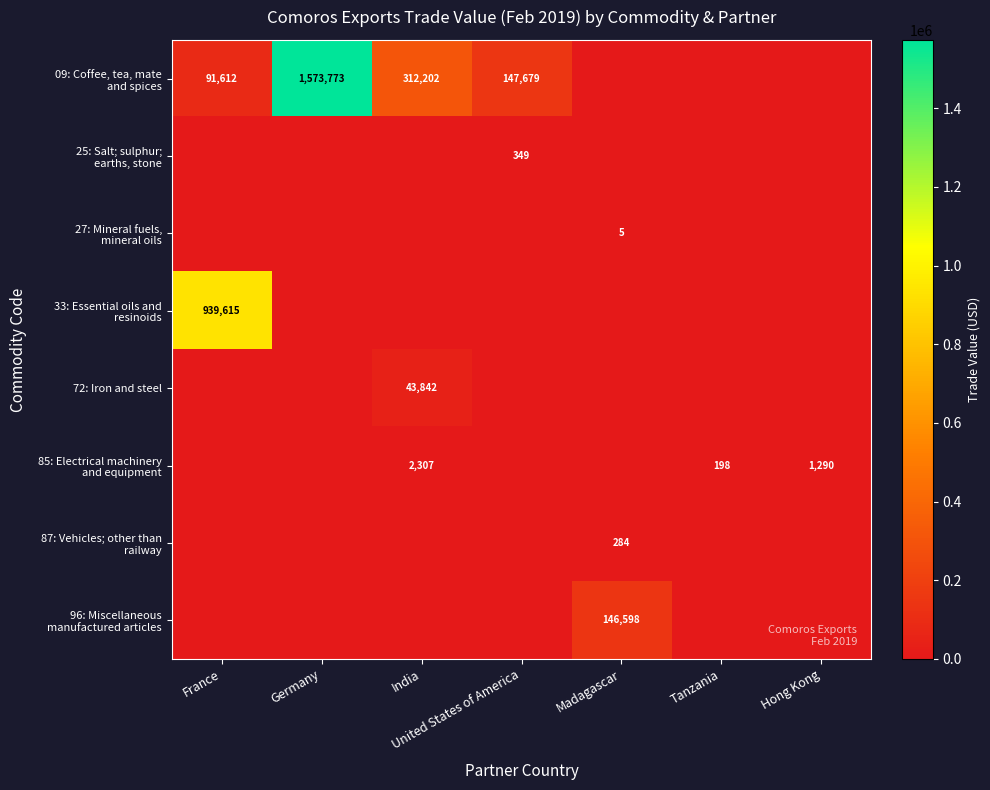

The 27: Mineral fuels, mineral oils series shows 3 at India. True or false?

False